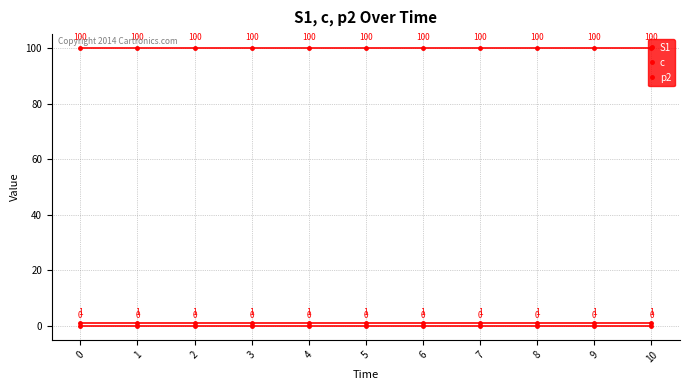

Count the number of data series in this chart.

3